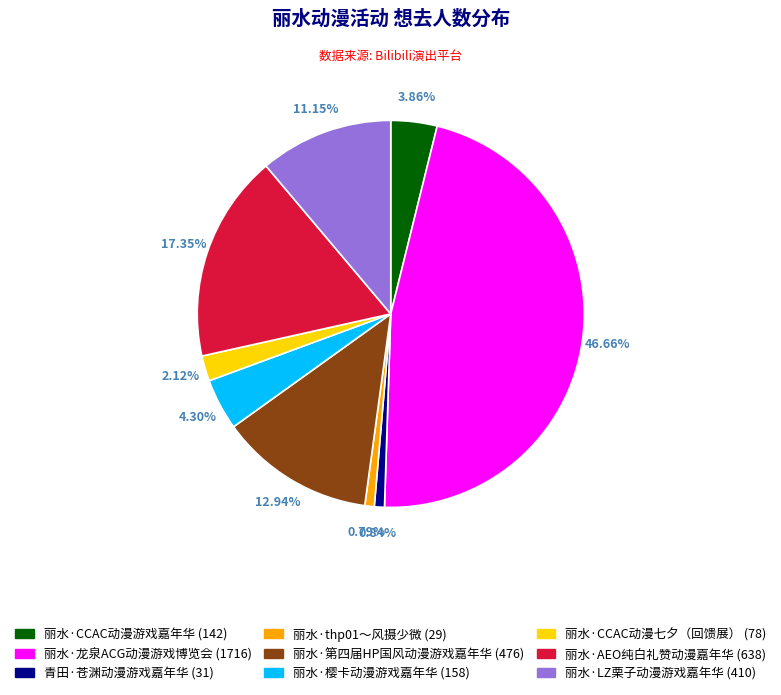

What percentage is NOT represented by 丽水·CCAC动漫游戏嘉年华?

96.1%